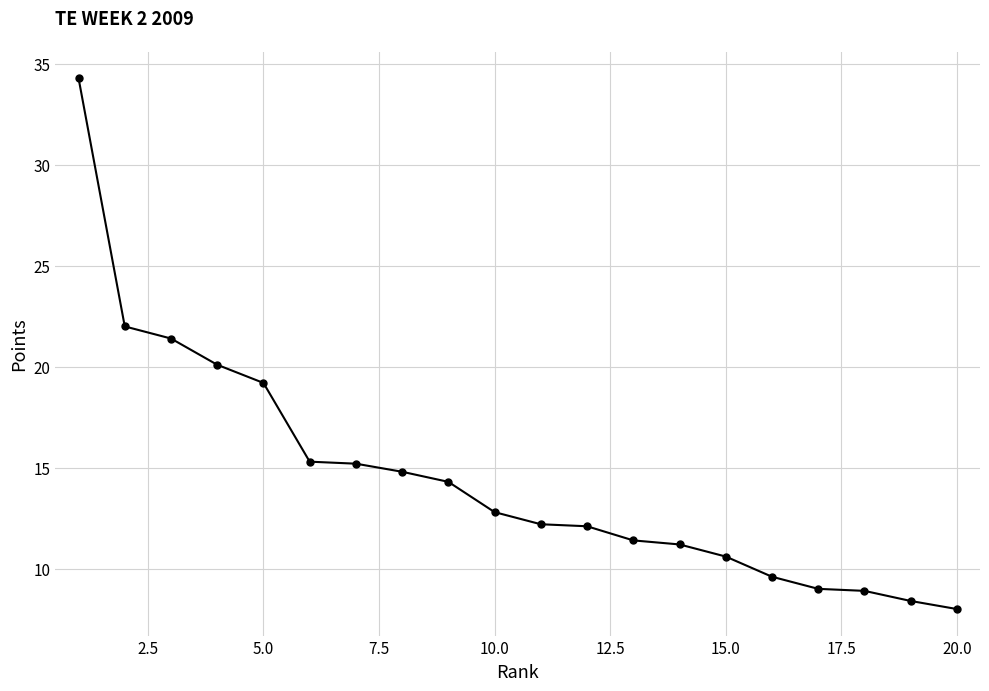

What is the value of the 17th point from the left?

9.0